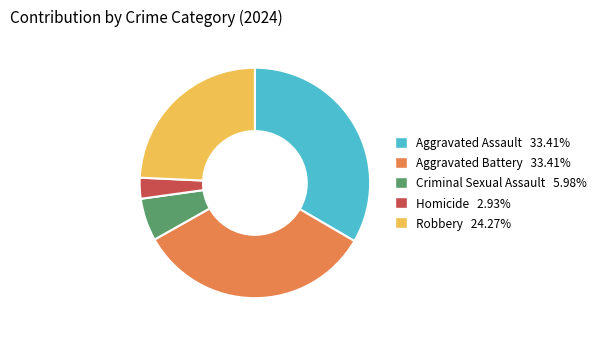

Approximately how many times larger is the value at Robbery compared to Homicide?

8.3